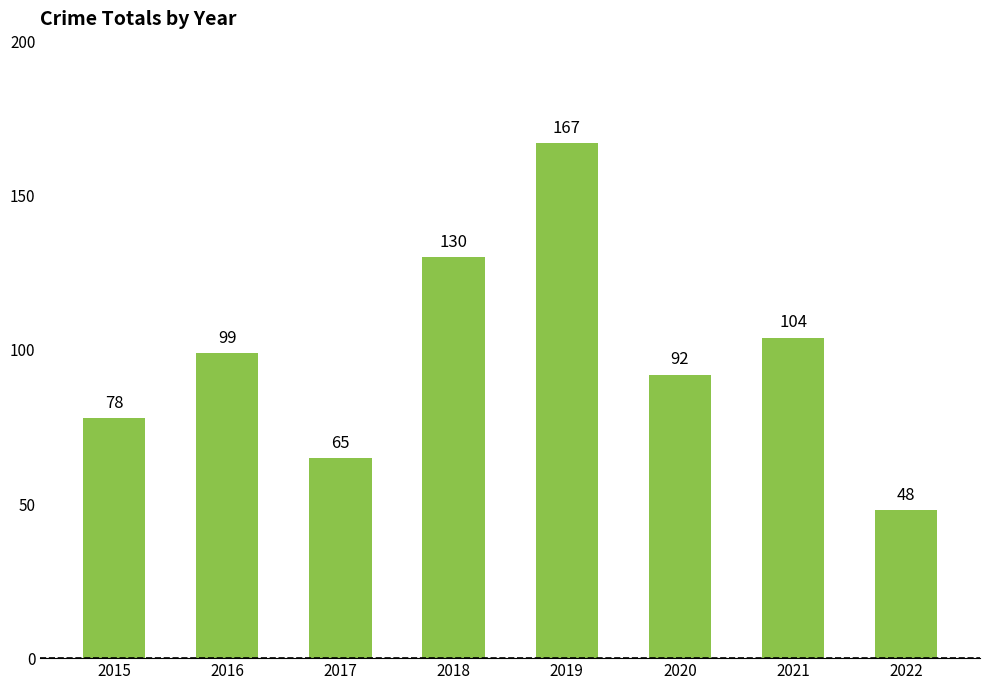

What is the difference between the values at 2018 and 2020?

38